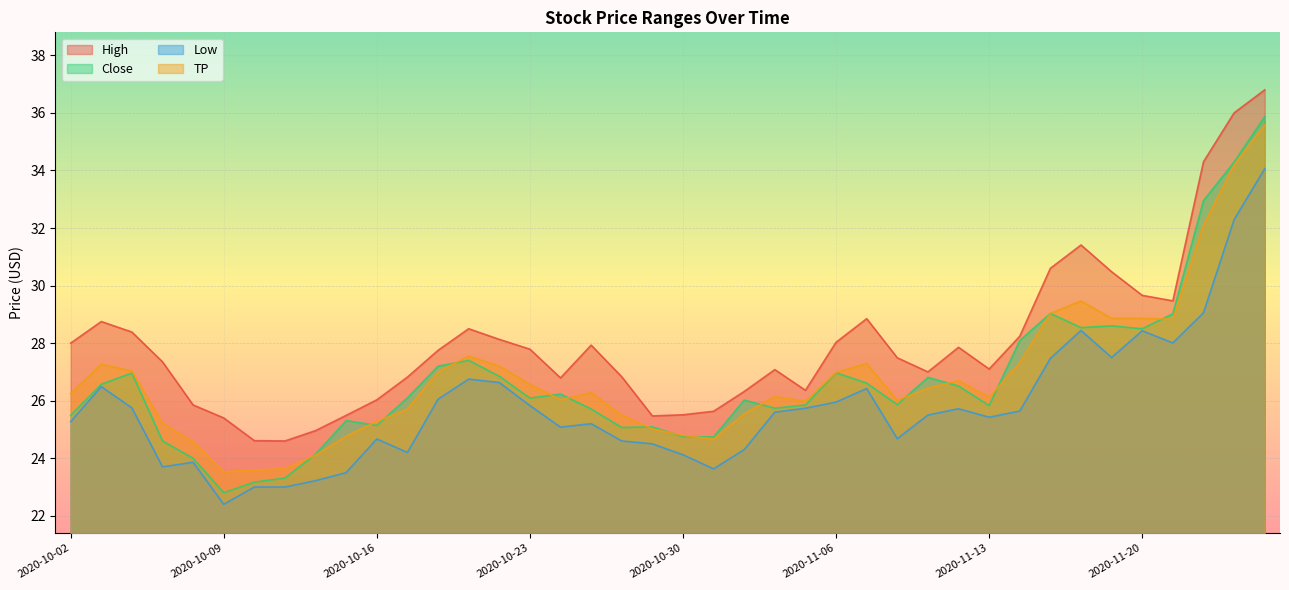

What is the difference between the highest and lowest values at 2020-10-29?

1.0